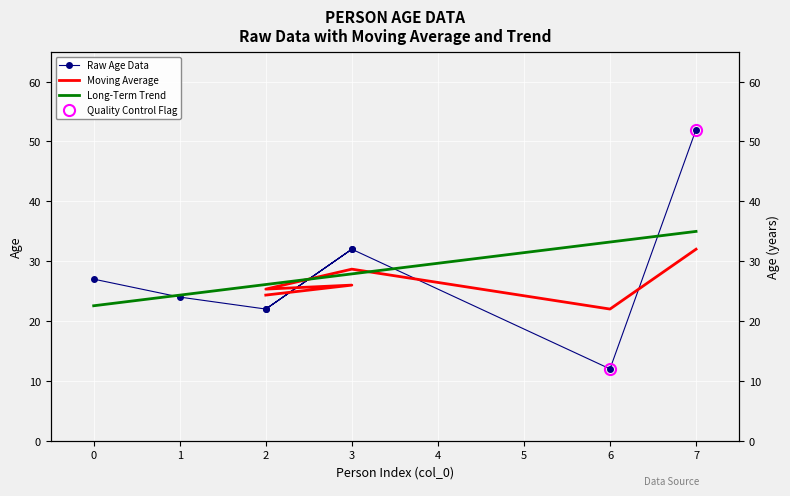

At which category does the chart reach its minimum across all series?

6